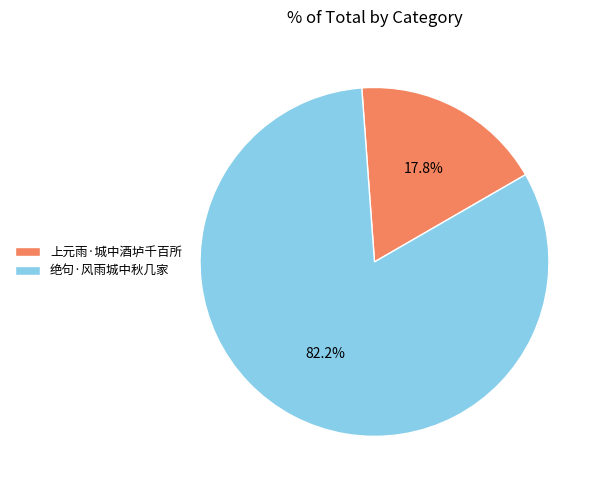

What percentage is the 上元雨·城中酒垆千百所 slice, to the nearest percent?

18%